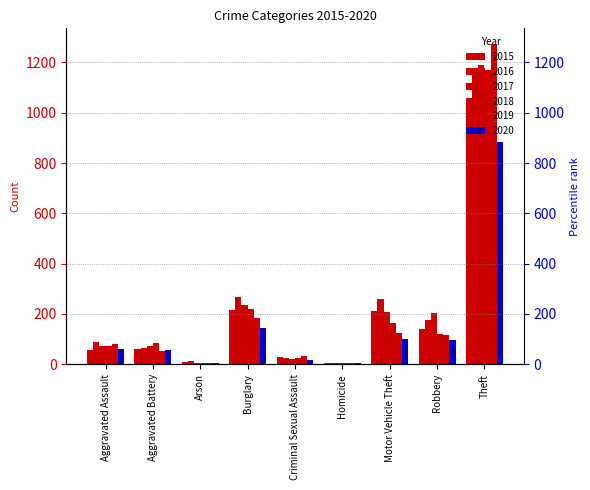

What is the label of the 9th bar from the right?

Aggravated Assault